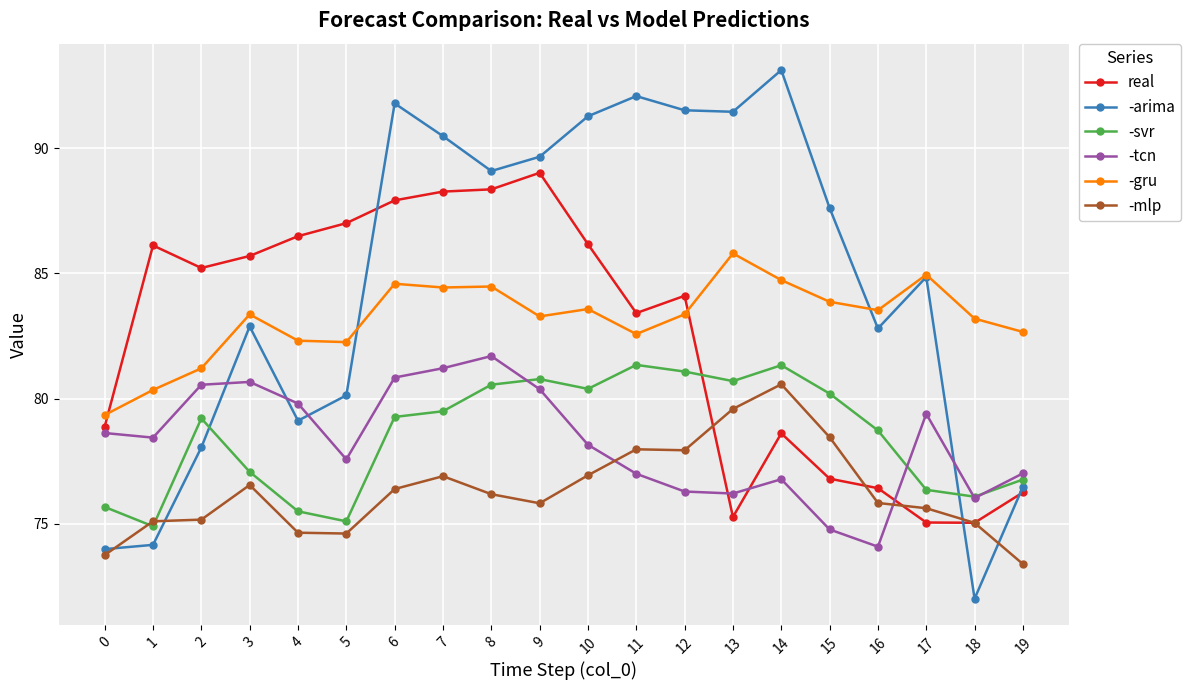

What is the difference between the maximum and minimum values in the -gru series?

6.5